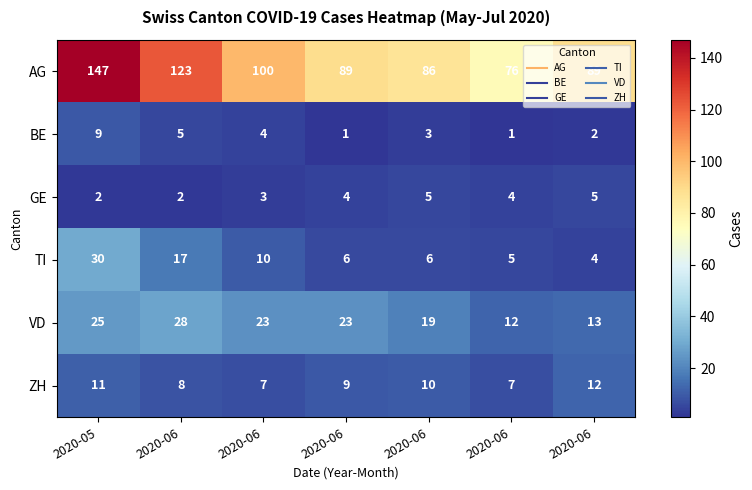

How many categories are shown in the chart?

7